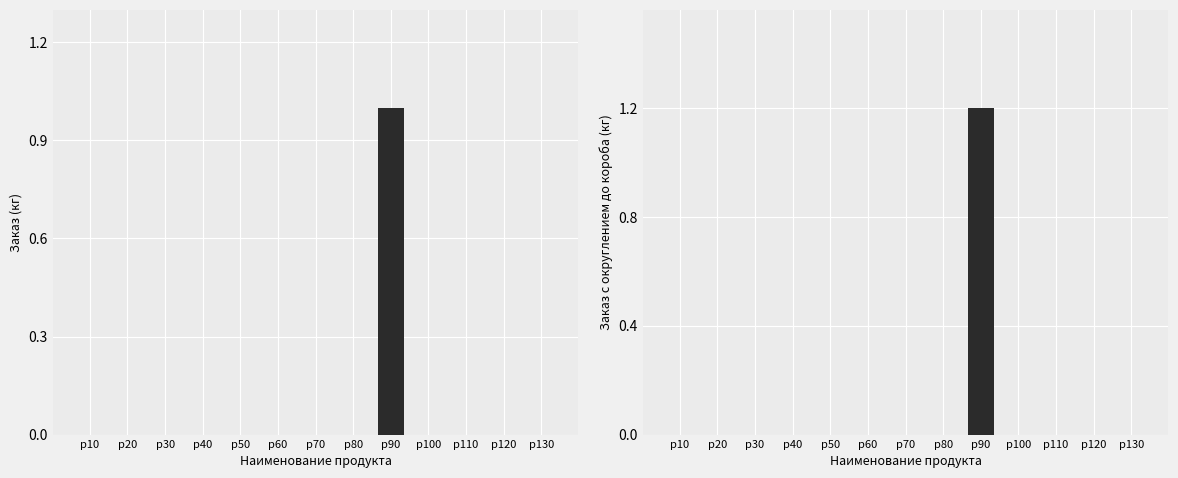

Reading left to right, list all the values displayed in this chart.

Заказ: p10=0.0	p20=0.0	p30=0.0	p40=0.0	p50=0.0	p60=0.0	p70=0.0	p80=0.0	p90=1.0	p100=0.0	p110=0.0	p120=0.0	p130=0.0
Заказ с округлением до короба: p10=0.0	p20=0.0	p30=0.0	p40=0.0	p50=0.0	p60=0.0	p70=0.0	p80=0.0	p90=1.2	p100=0.0	p110=0.0	p120=0.0	p130=0.0